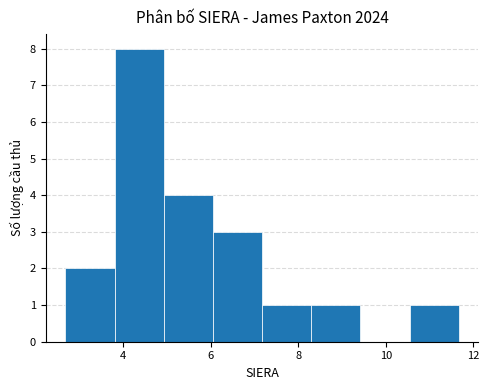

Reading left to right, transcribe this chart: for each bar, give the range it covers on the x-axis and its height. Neither the bar edges nor the heights are printed on the chart, so give them approximately, as read against the axes.

2.6 to 3.8: 2
3.8 to 5.0: 8
5.0 to 6.0: 4
6.0 to 7.2: 3
7.2 to 8.2: 1
8.2 to 9.4: 1
9.4 to 10.6: 0
10.6 to 11.6: 1